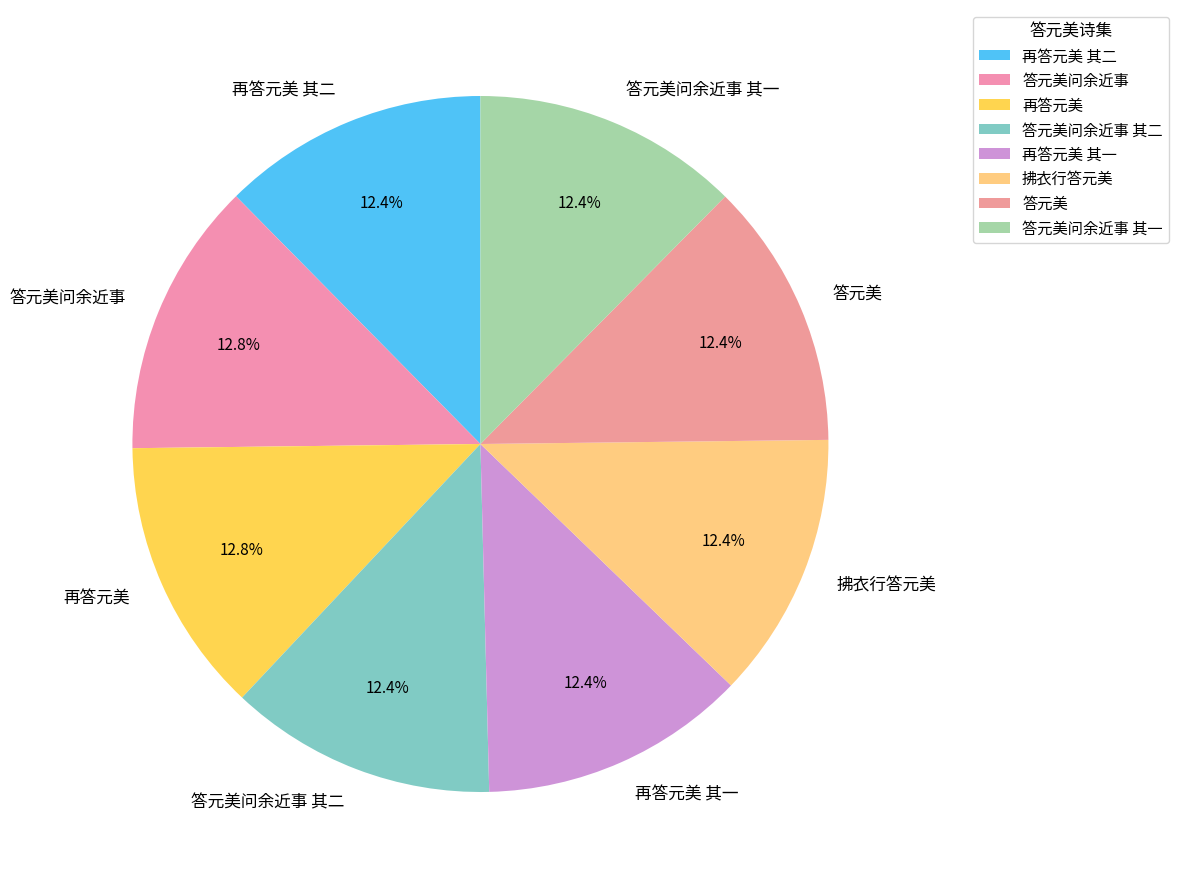

Does 答元美问余近事 represent more than half of the total?

No